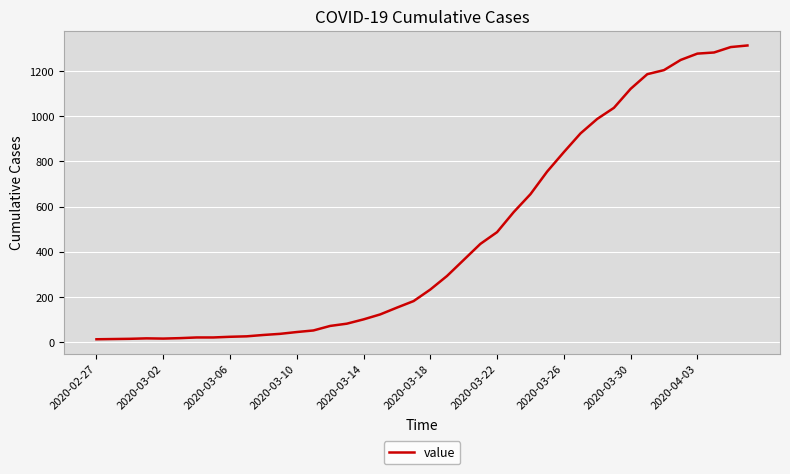

What is the difference between the maximum and minimum values?

1300